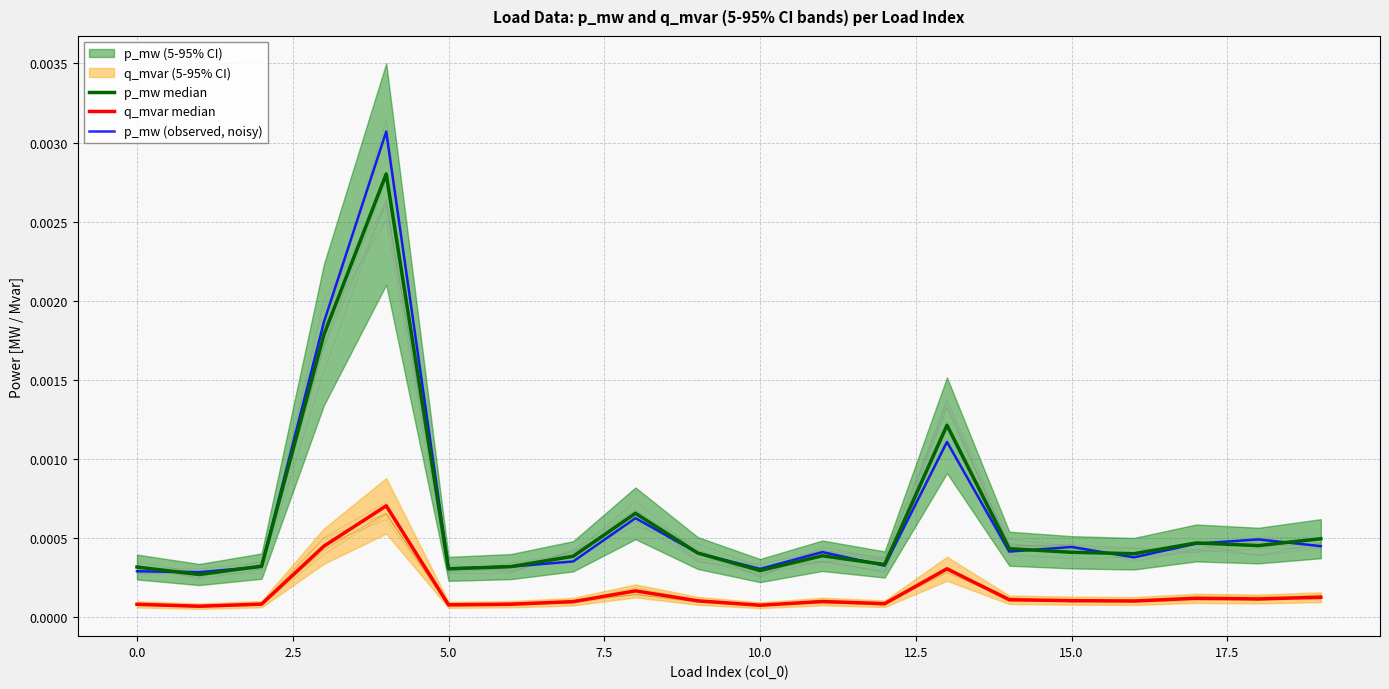

Which series has the largest total across all categories?

p_mw (observed, noisy)